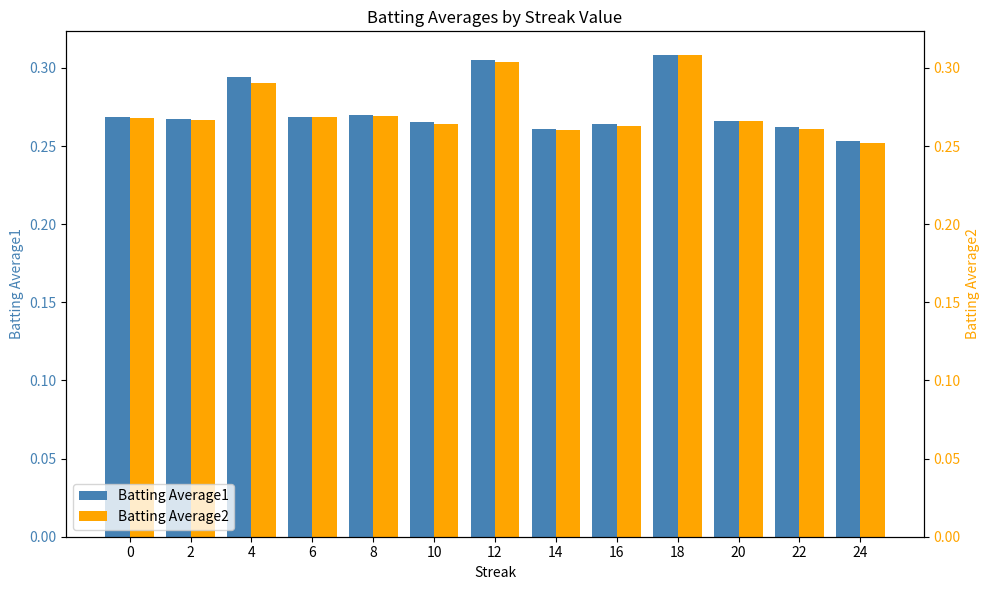

What is the average value of the Batting Average1 series?

0.3